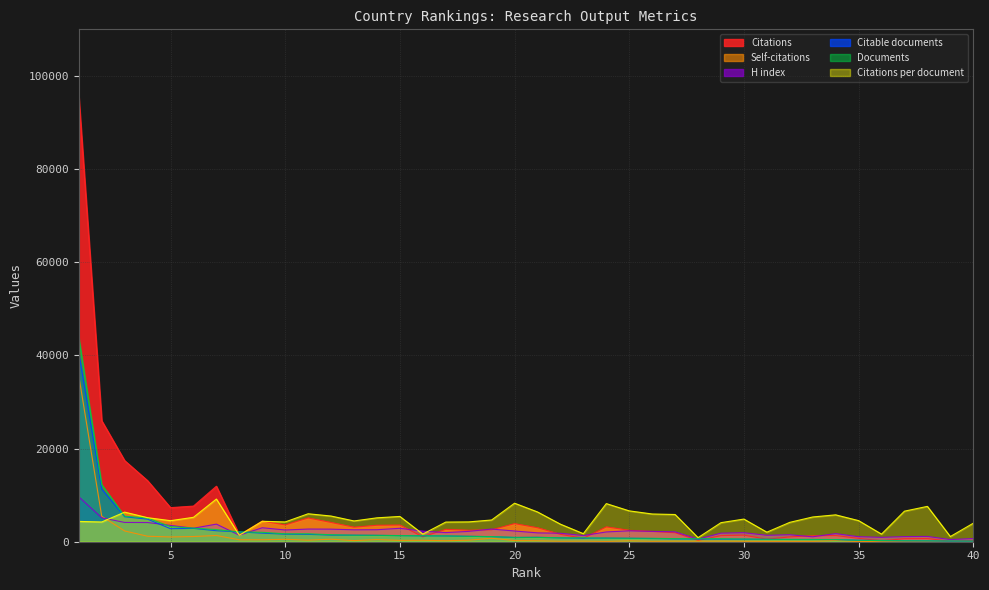

How many lines are shown in the chart?

6